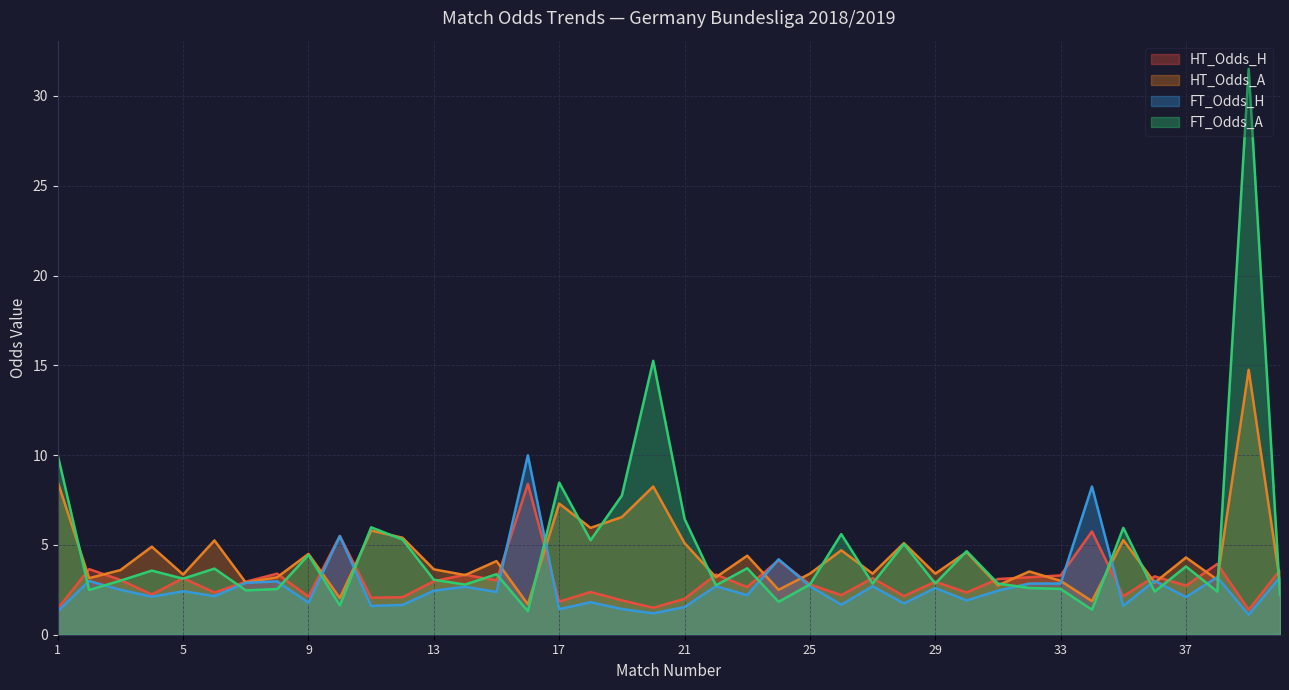

What is the total value across all series at 39?

48.8